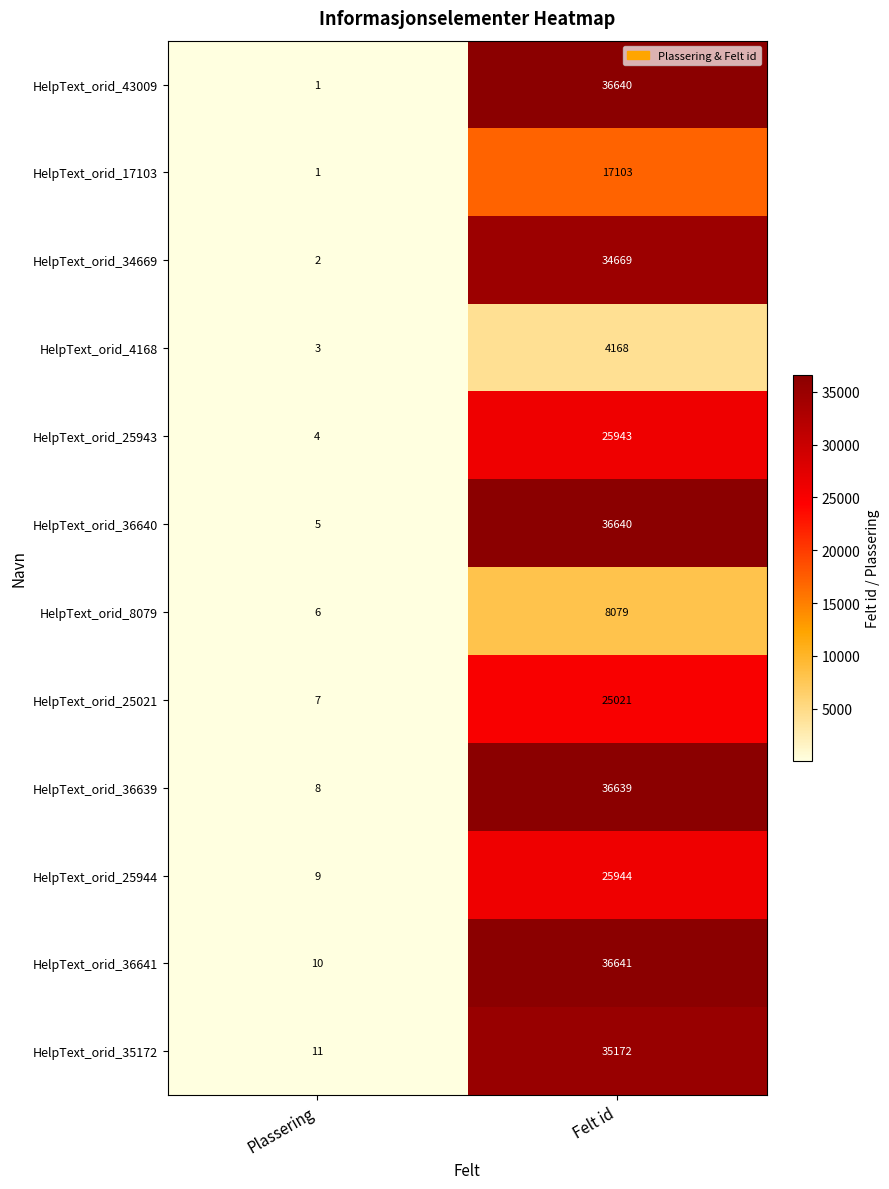

At which category does the chart reach its peak across all series?

Felt id